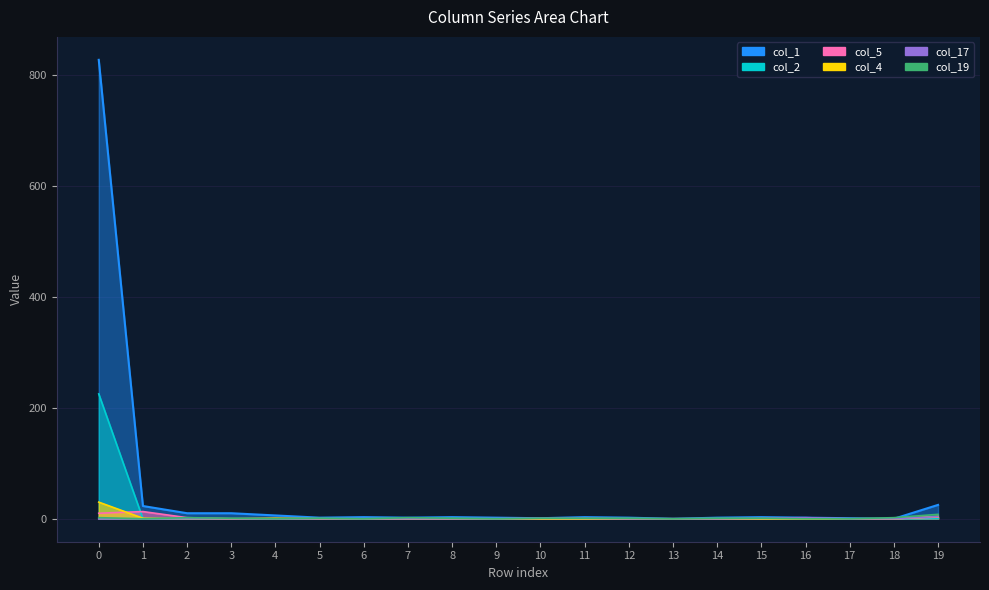

What is the difference between the col_5 values at 1 and 17?

13